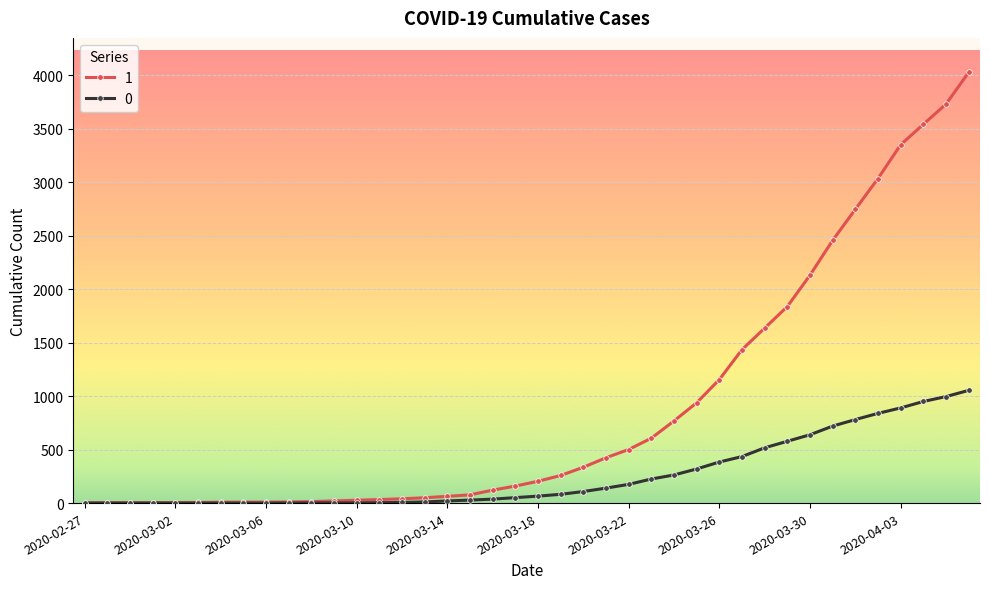

At how many categories does at least one series exceed 1234?

11